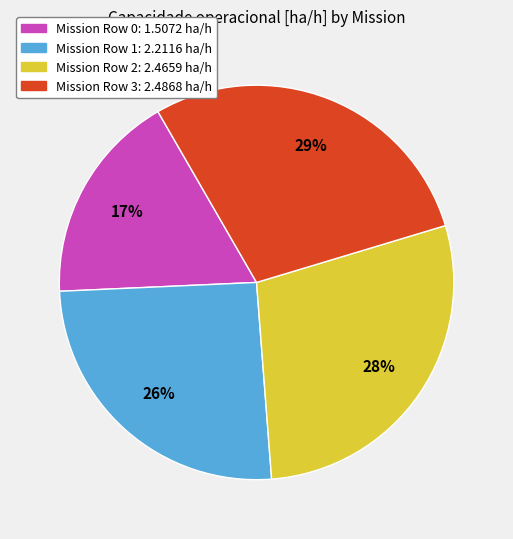

Is there a majority slice in this chart?

No